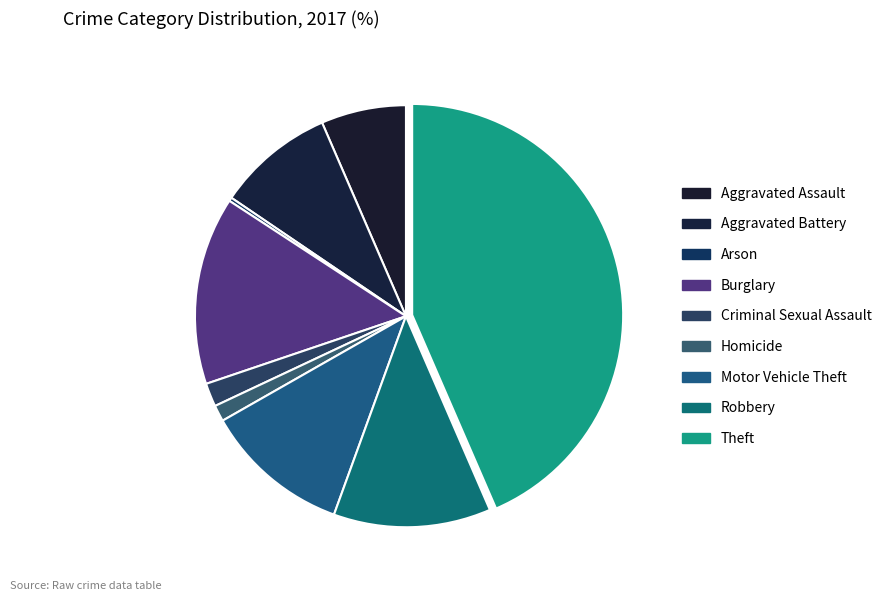

Does any single category account for the majority?

No